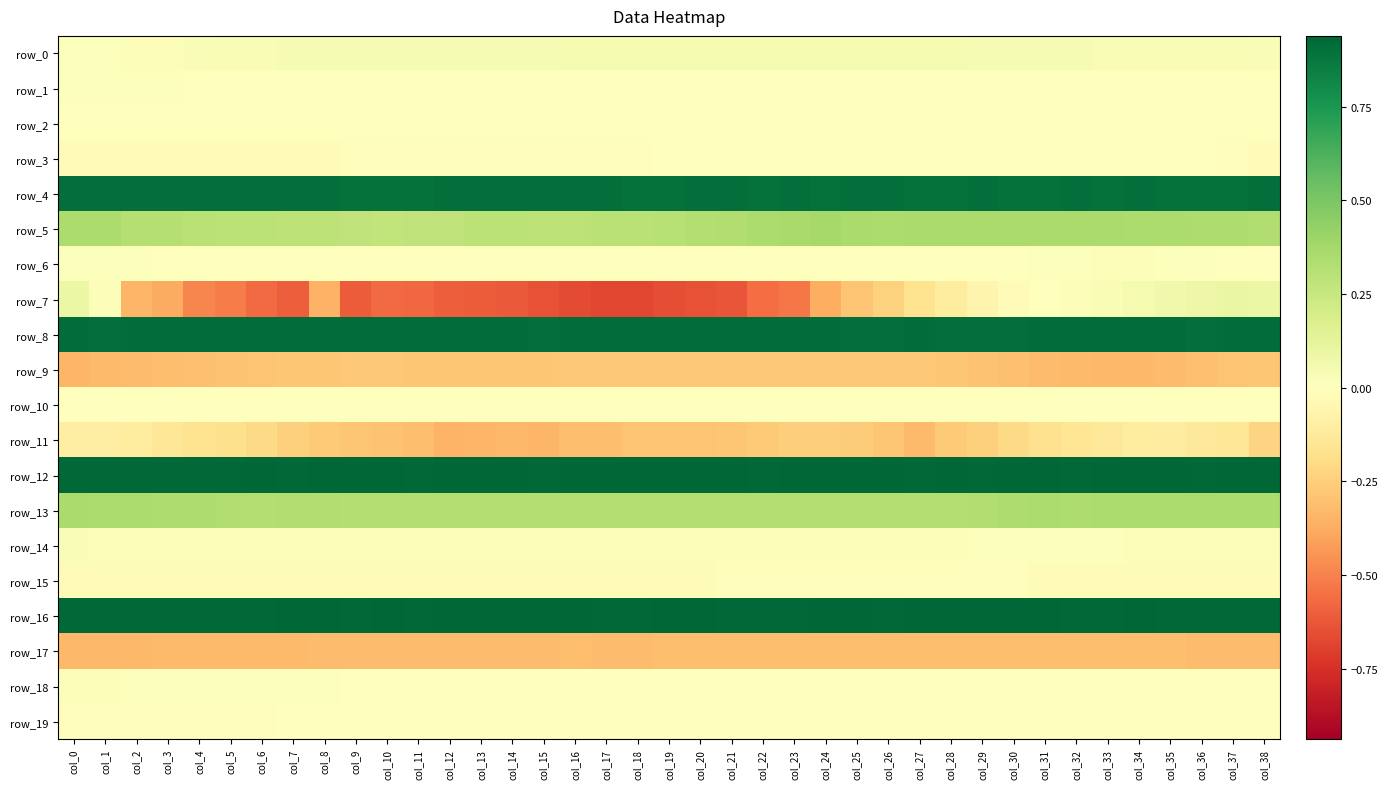

Where does the row_19 series first go above 0?

col_27